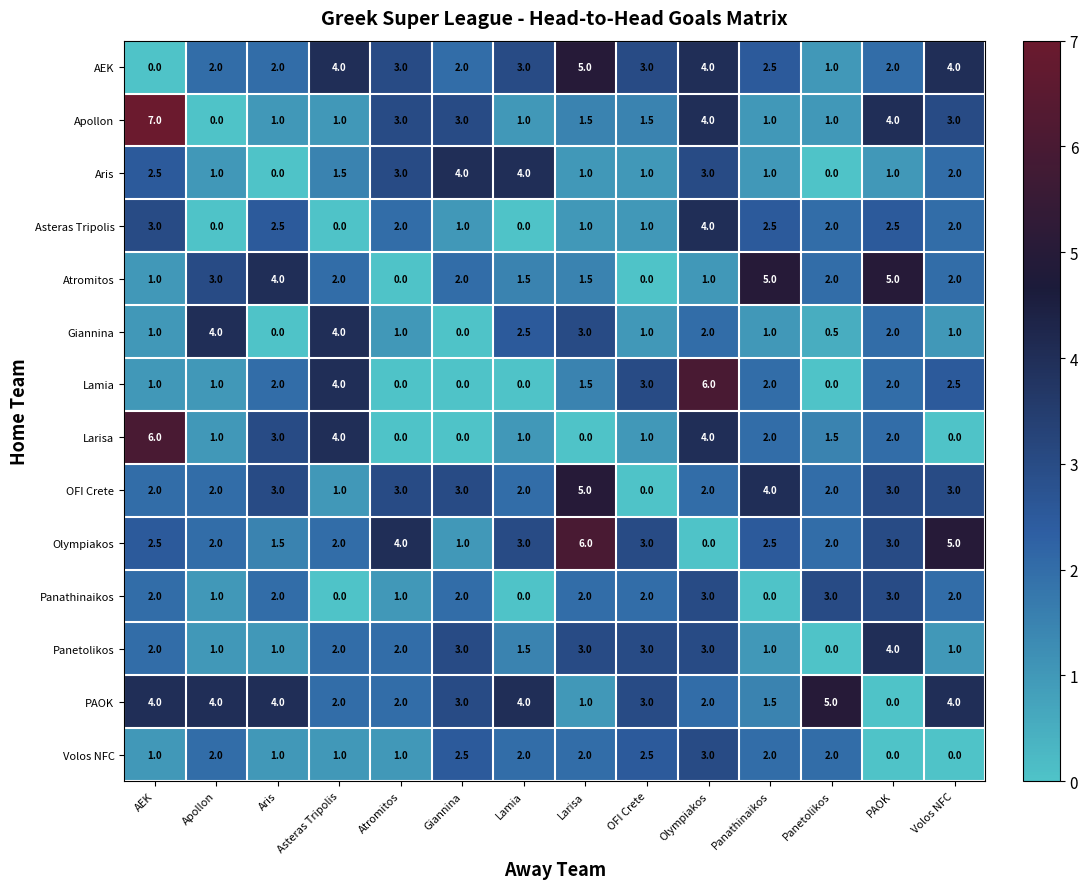

What is the greatest value displayed?

7.0